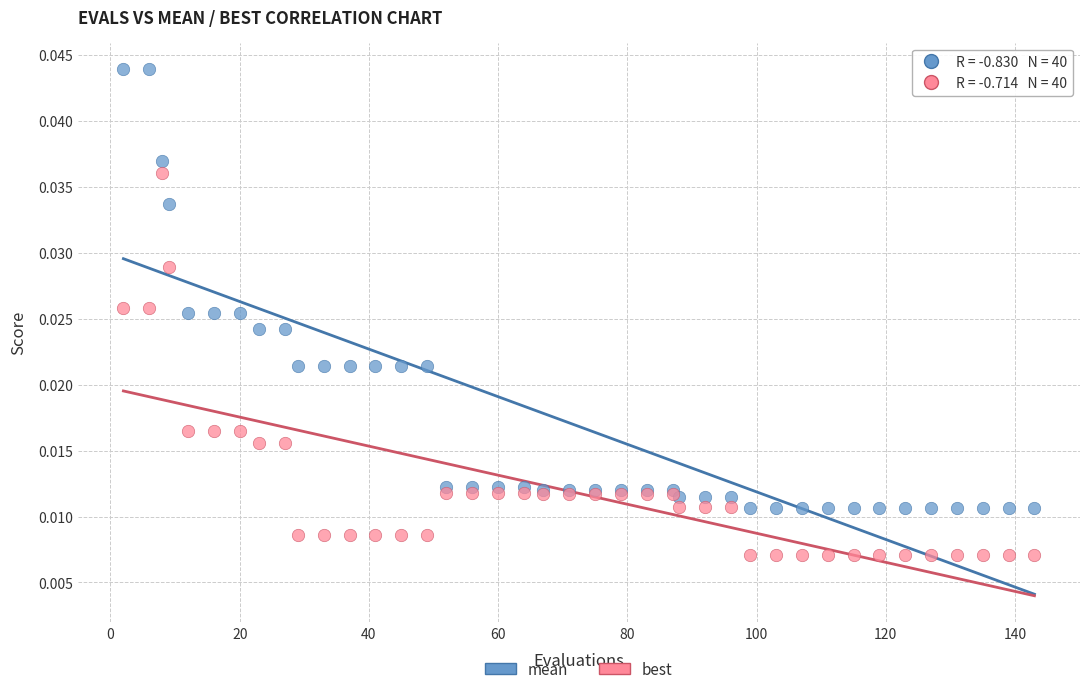

What are all the series names shown in the legend?

mean, best